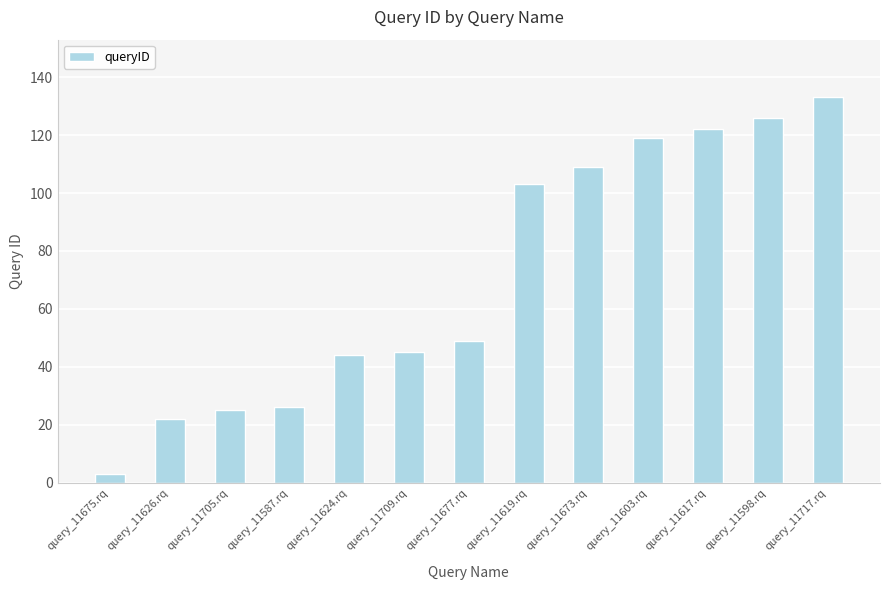

What is the greatest value displayed?

133